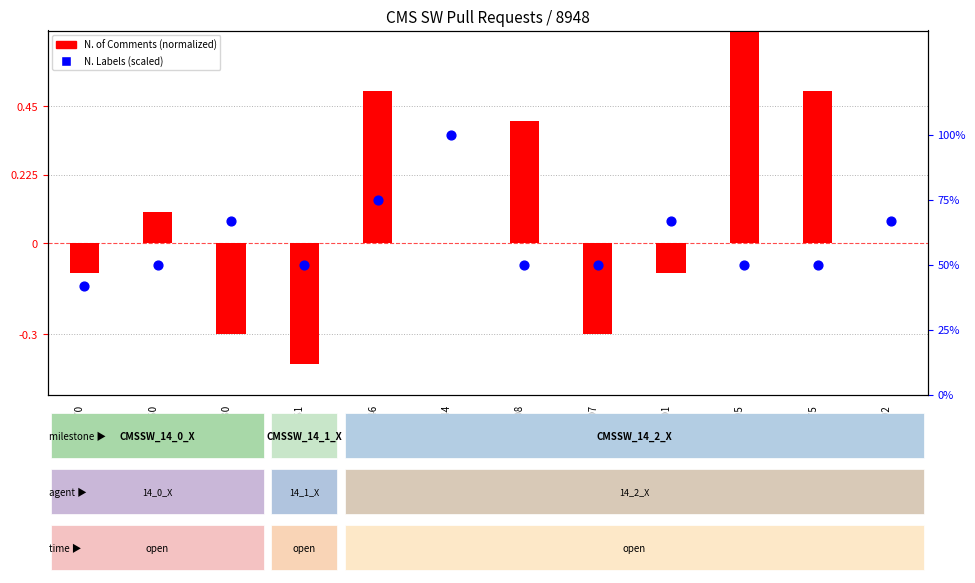

At how many categories does at least one series exceed 24?

12